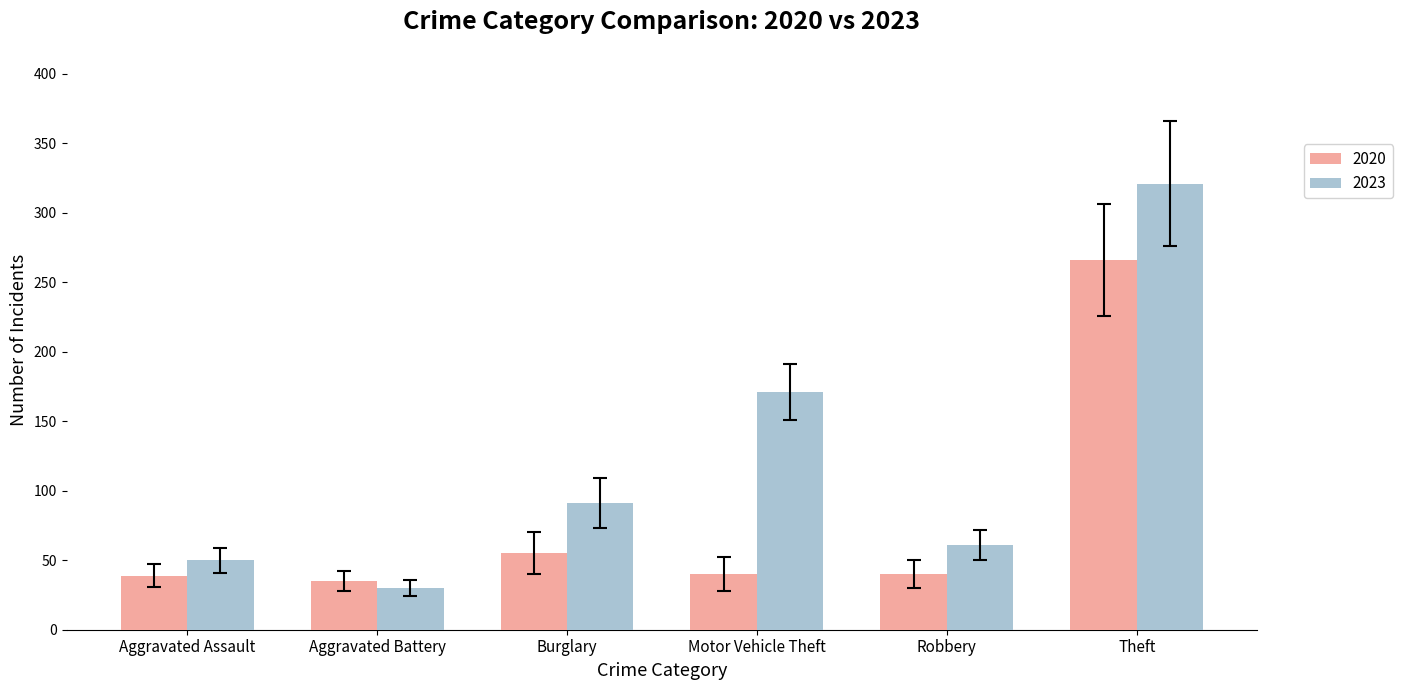

How many data points does each series have?

6